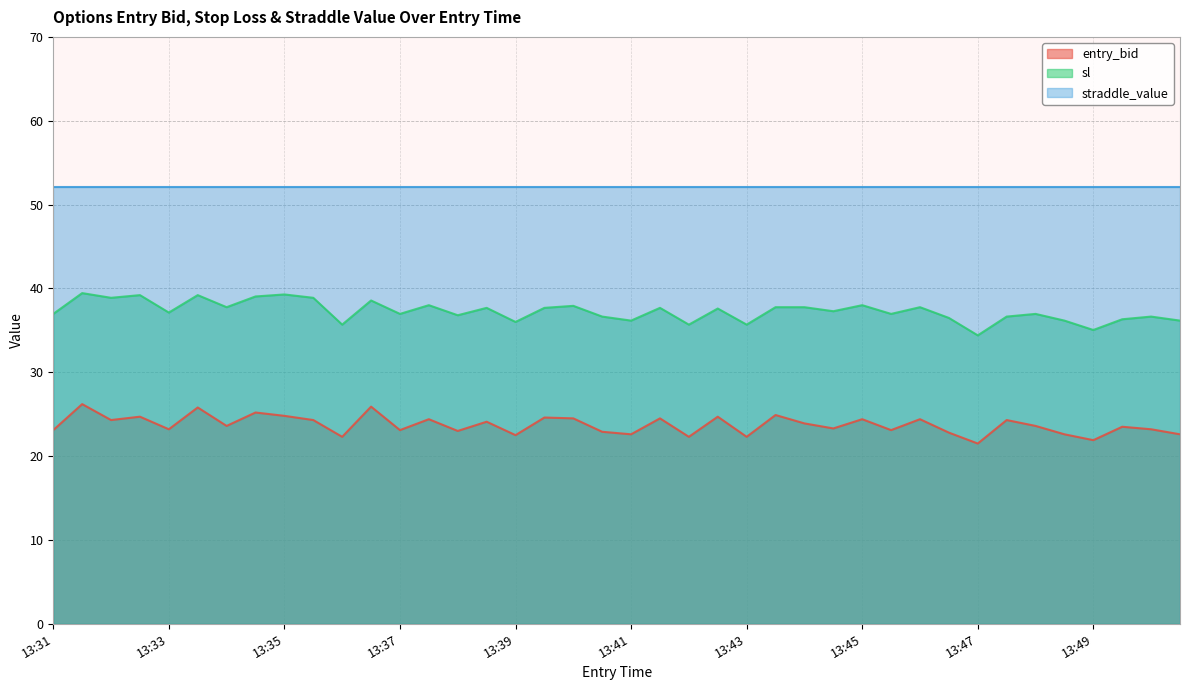

Read the entry_bid value at 13:45.

24.4